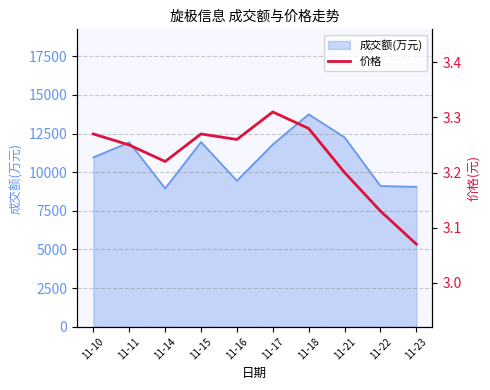

At which label is the value closest to 3?

11-23